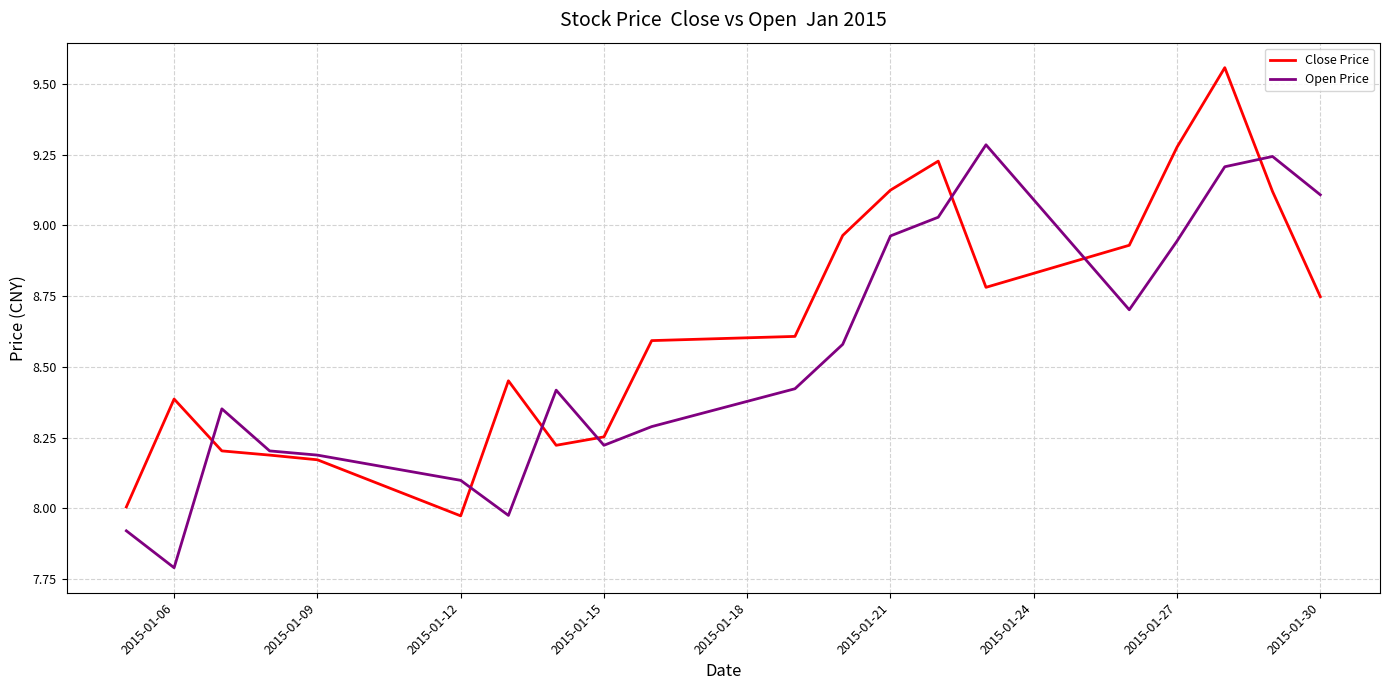

List the series in order of their peak value, lowest first.

Open Price, Close Price